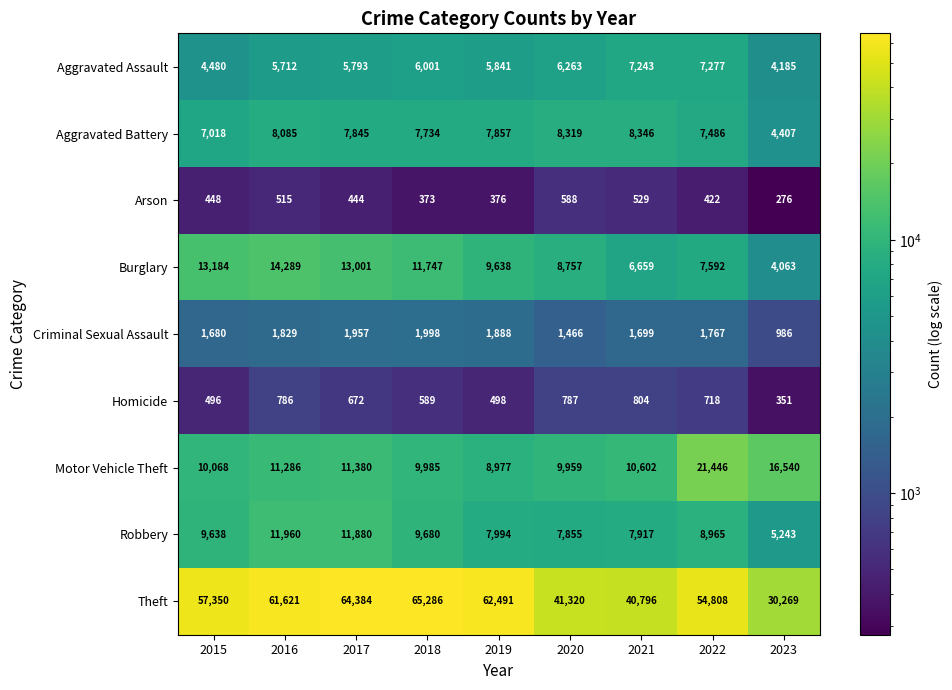

What is the total value across all series at 2020?

85314